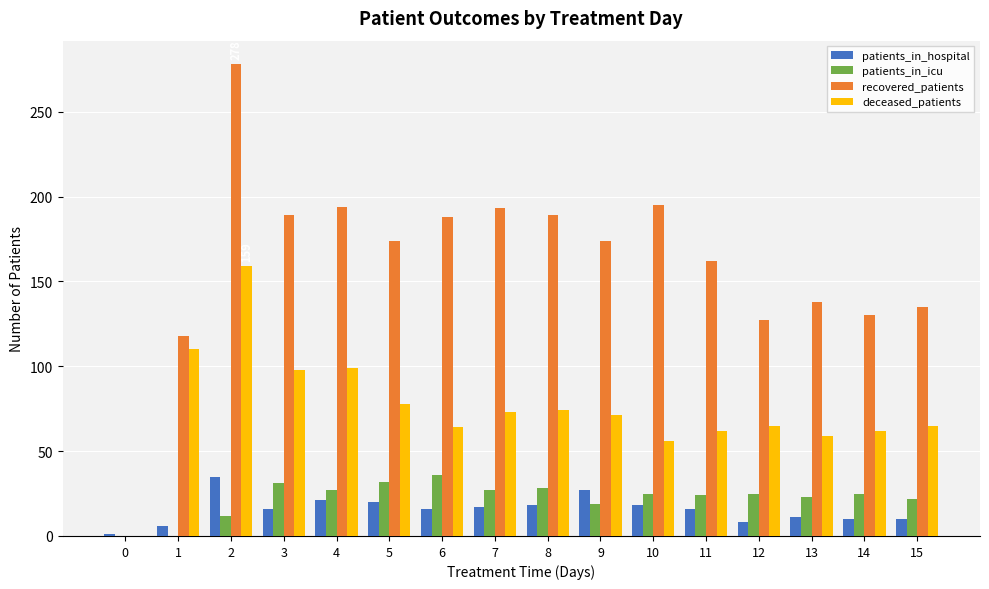

How many data points does each series have?

16